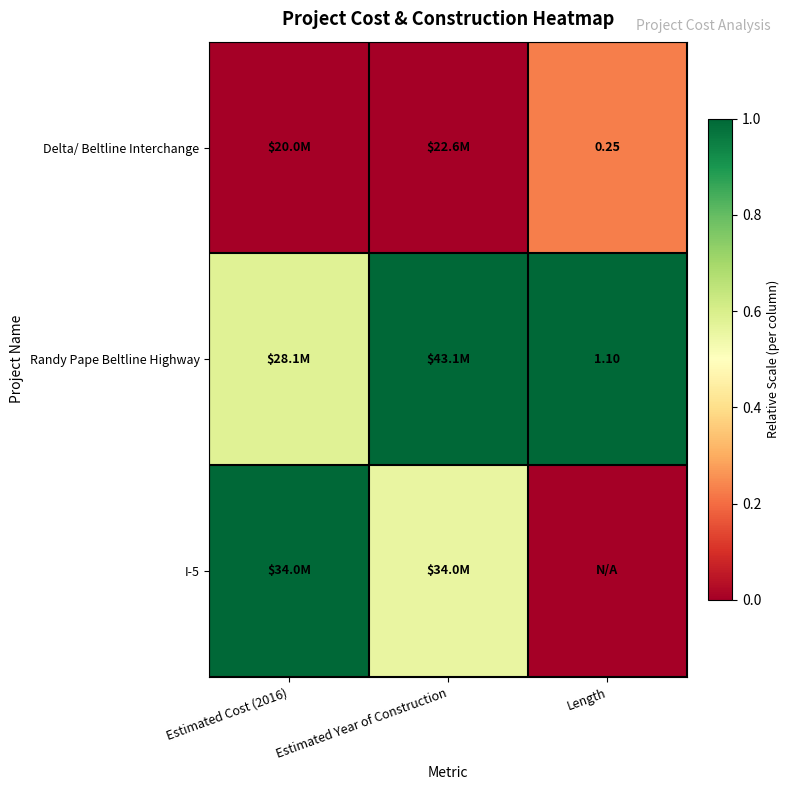

Which series changed the most between Estimated Cost (2016) and Length?

I-5